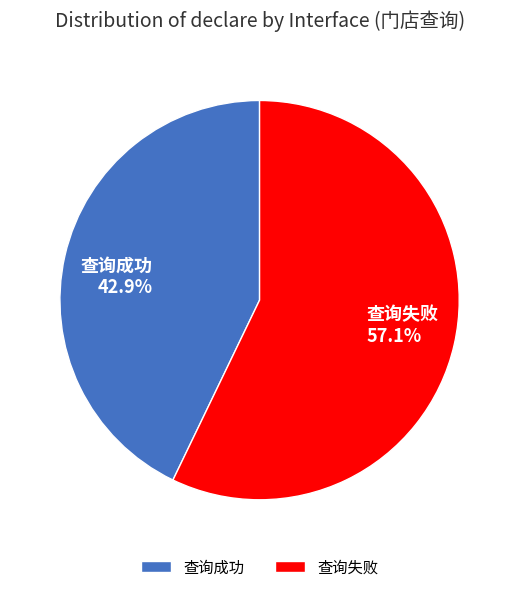

Combined, what portion of the pie is 查询成功 and 查询失败?

100.0%